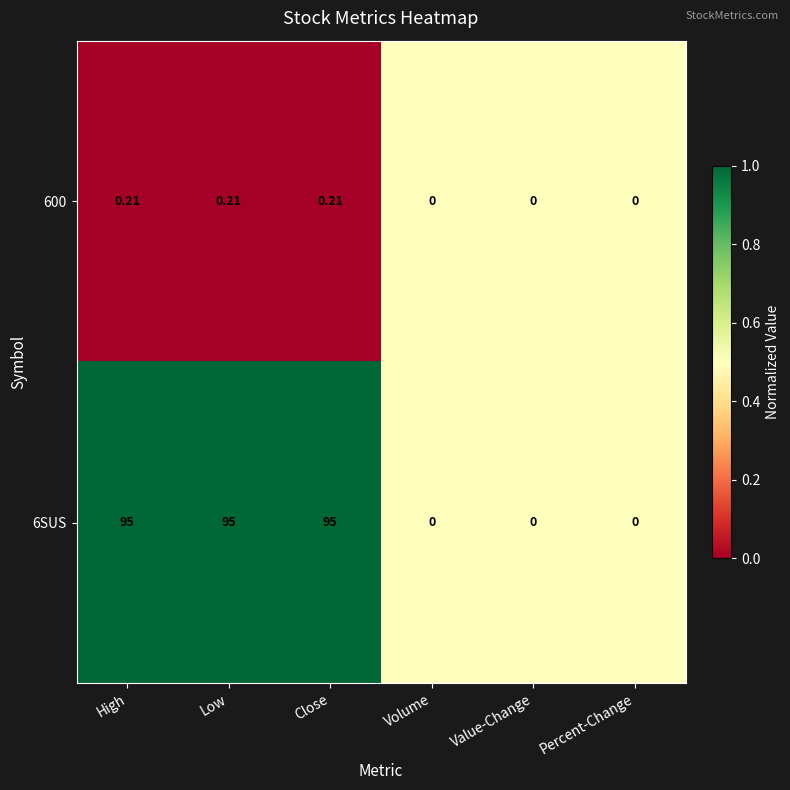

What is the total value across all series at Percent-Change?

0.0